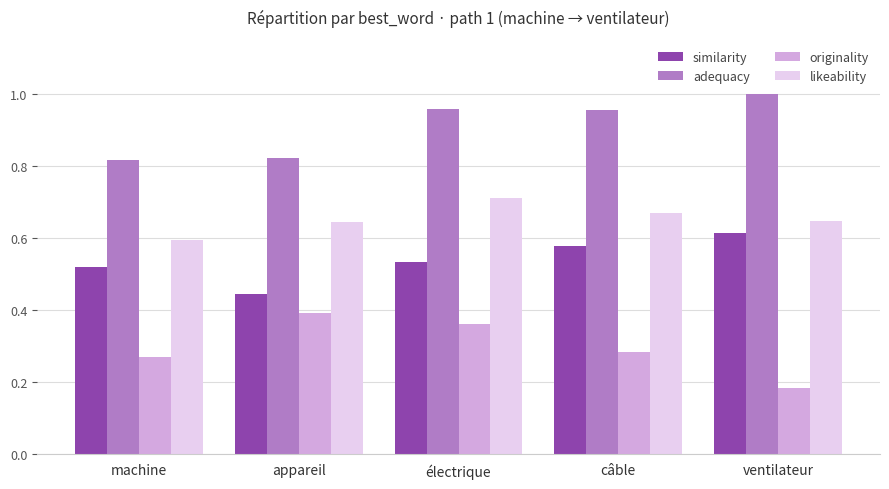

What is the sum of the likeability values at appareil and machine?

1.2